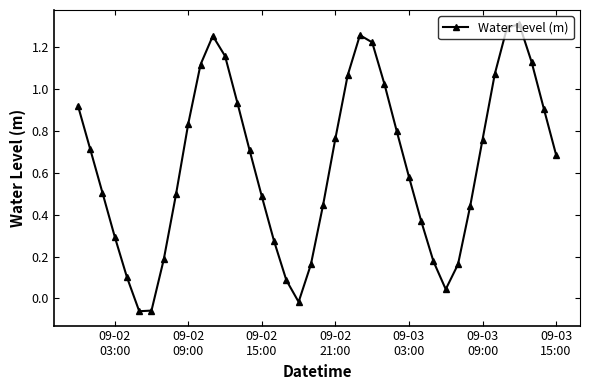

What is the difference between the second highest and second lowest values?

1.4